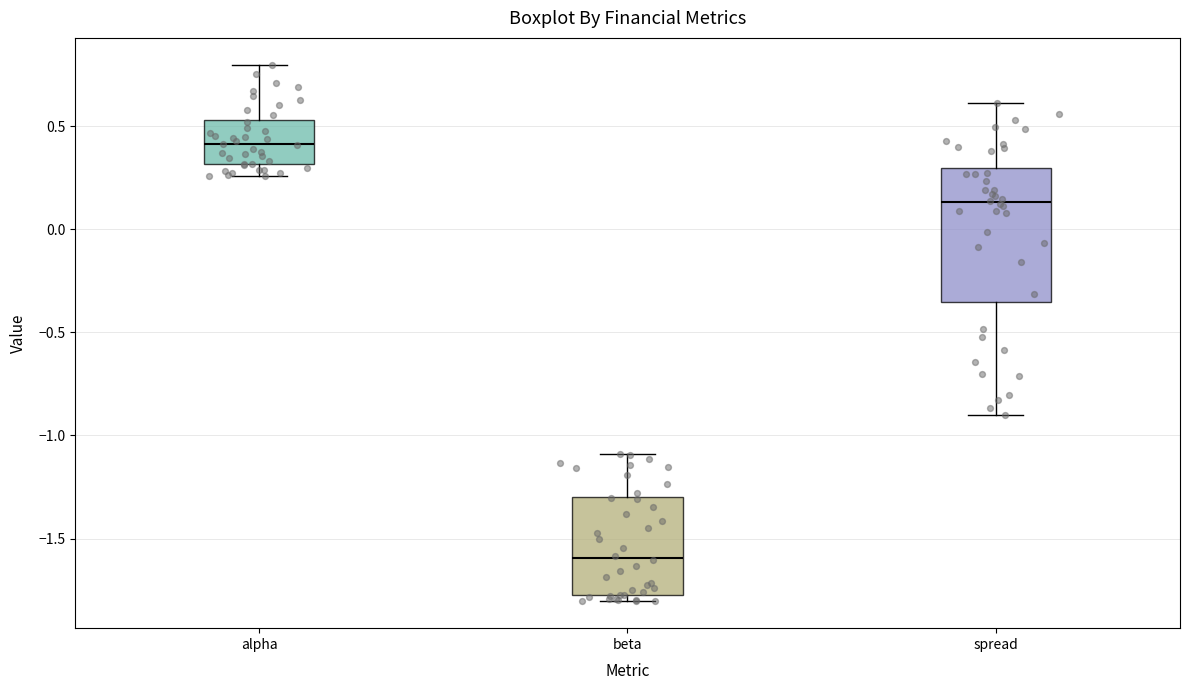

Reading left to right, transcribe this box plot: for each box, give where its median line is, the range the box spans, and where its two whiskers end, as read against the y-axis. The values are not printed on the chart, so give them approximately, as read against the axis.

alpha: median 0.40, box 0.30 to 0.55, whiskers 0.25 to 0.80
beta: median -1.60, box -1.75 to -1.30, whiskers -1.80 to -1.10
spread: median 0.15, box -0.35 to 0.30, whiskers -0.90 to 0.60